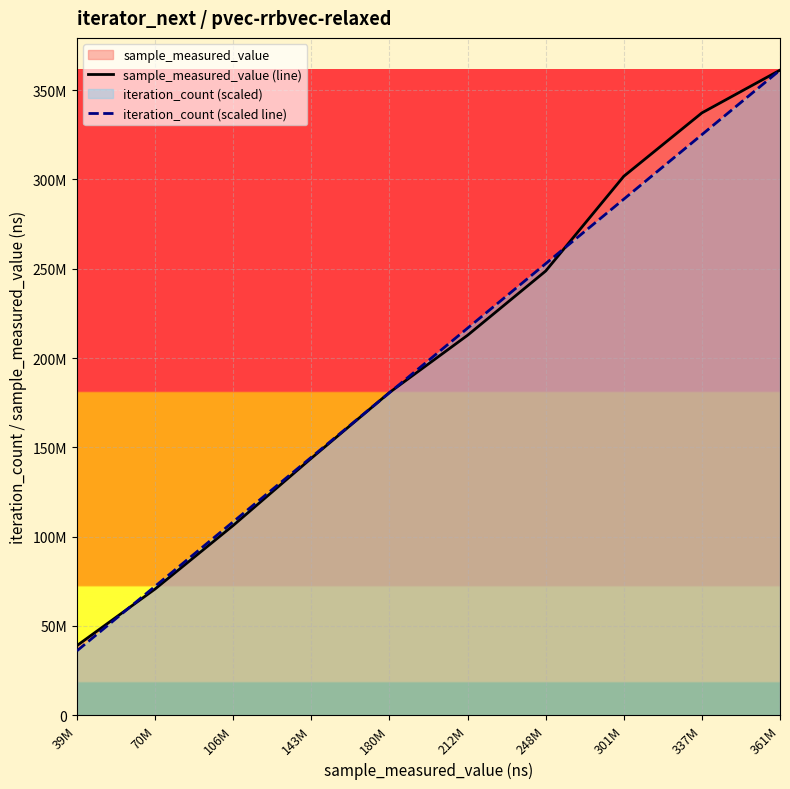

How many times do iteration_count (scaled line) and sample_measured_value (line) cross each other?

4